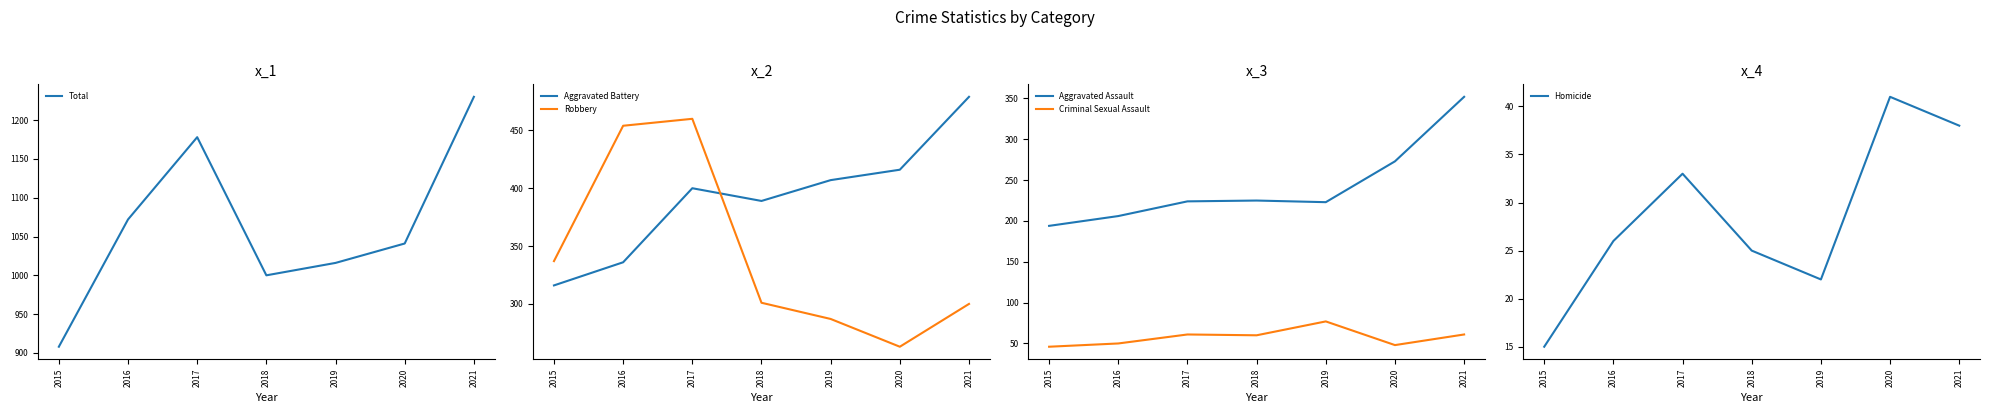

At which label does Aggravated Assault first exceed 224?

2018